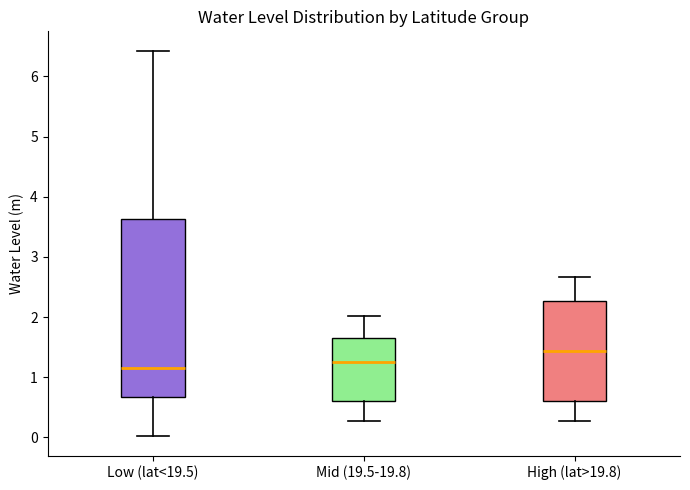

Where is the lower edge of the box for Low (lat<19.5) on the y-axis? The values are not printed on the chart, so give them approximately, as read against the axis.

0.7